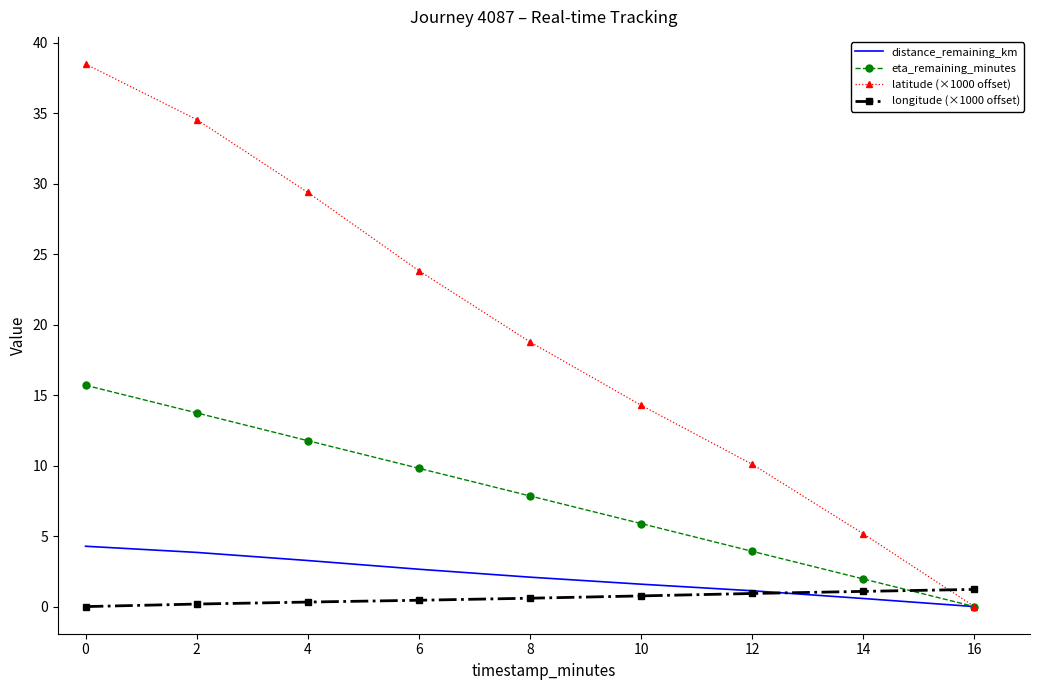

Which series has the largest total across all categories?

latitude (×1000 offset)